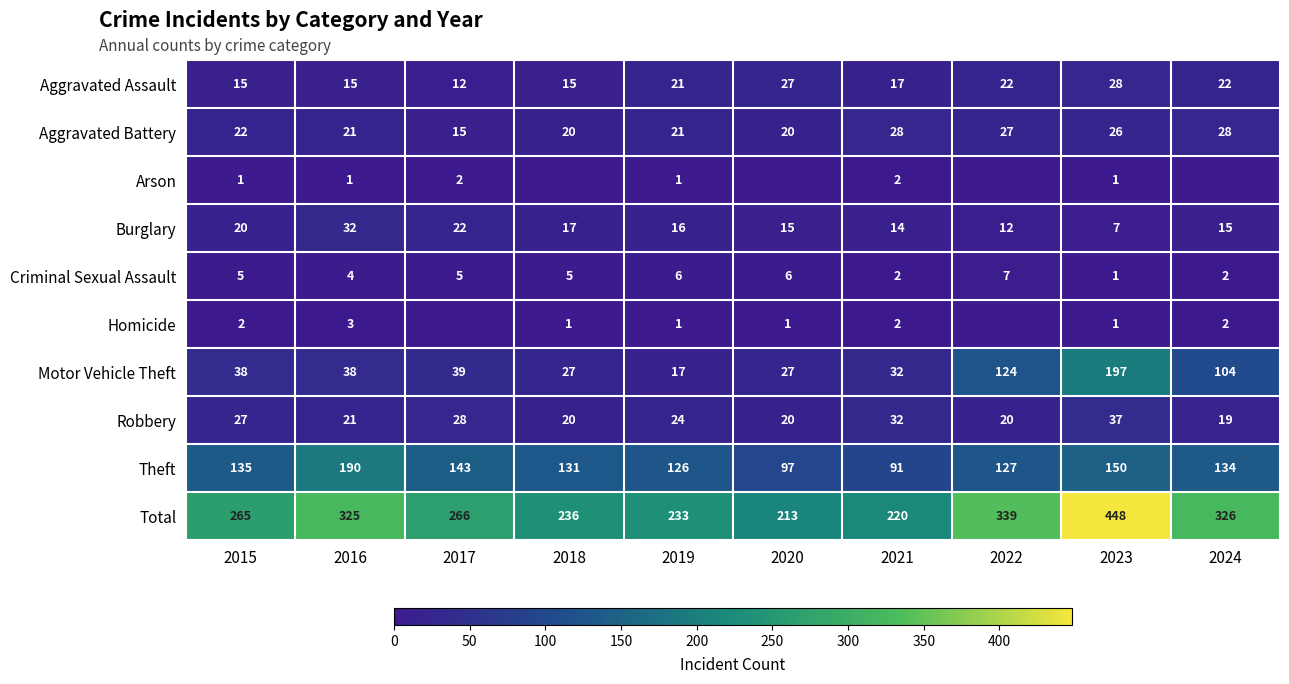

What is the total value across all series at 2022?

678